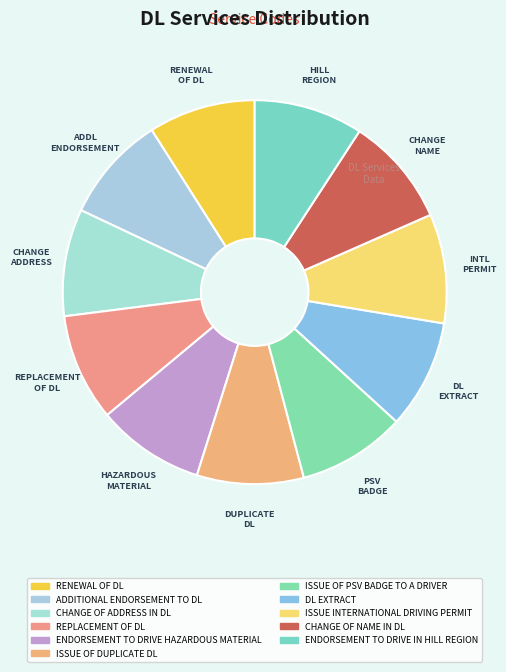

What is the ratio of the value at ISSUE OF DUPLICATE DL to the value at ISSUE OF PSV BADGE TO A DRIVER?

1.0